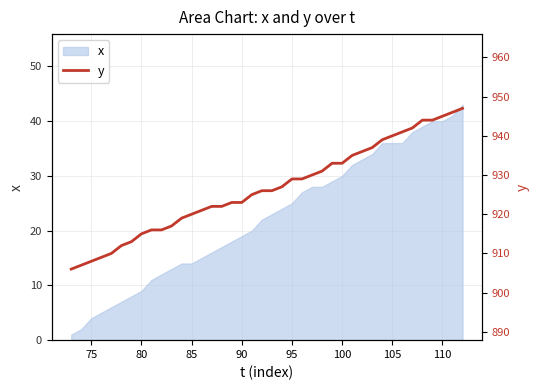

What is the highest value of the x series?

43